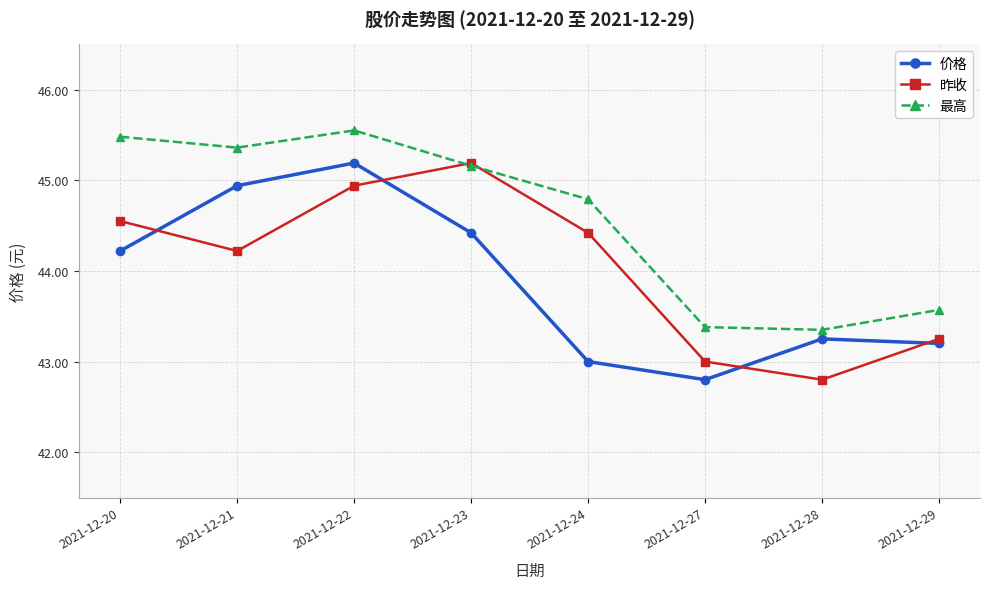

At how many categories does at least one series exceed 43?

8